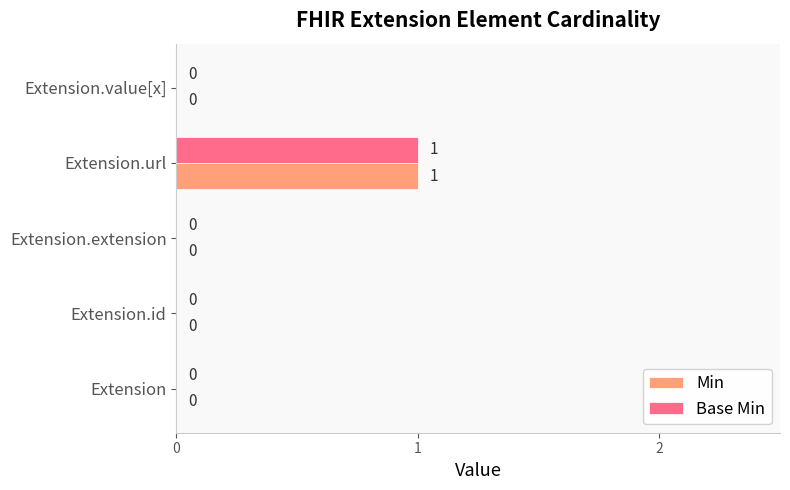

At which label does Base Min reach its peak?

Extension.url